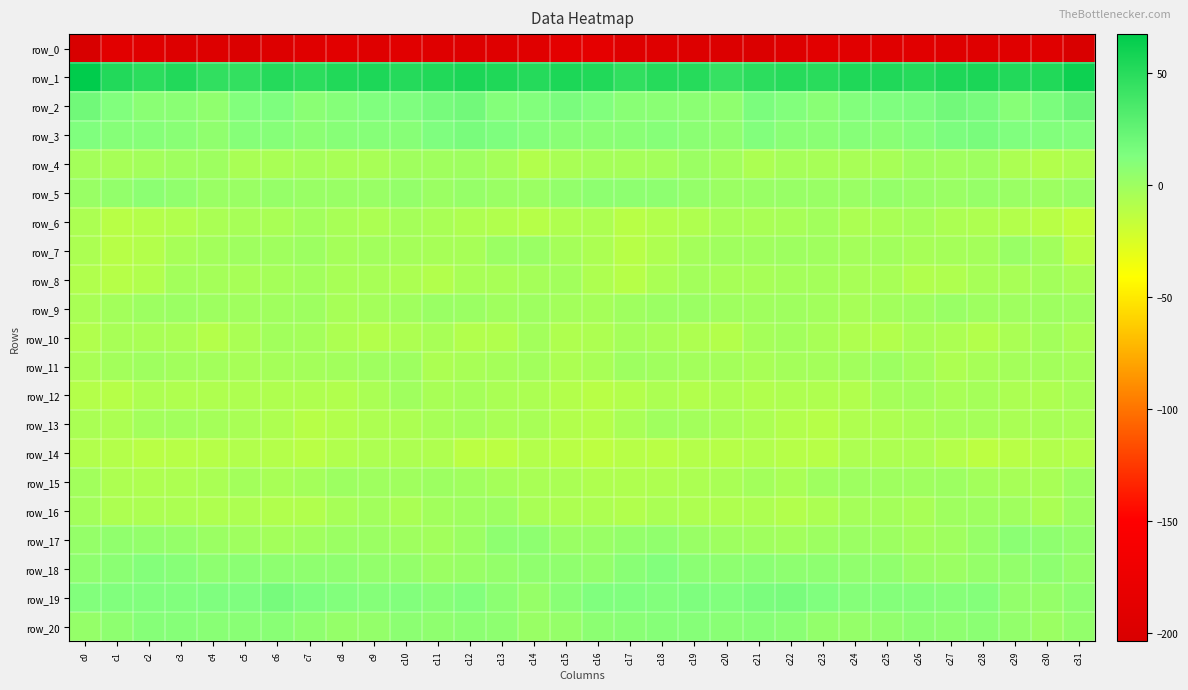

At which label does row_11 first exceed -2?

c2